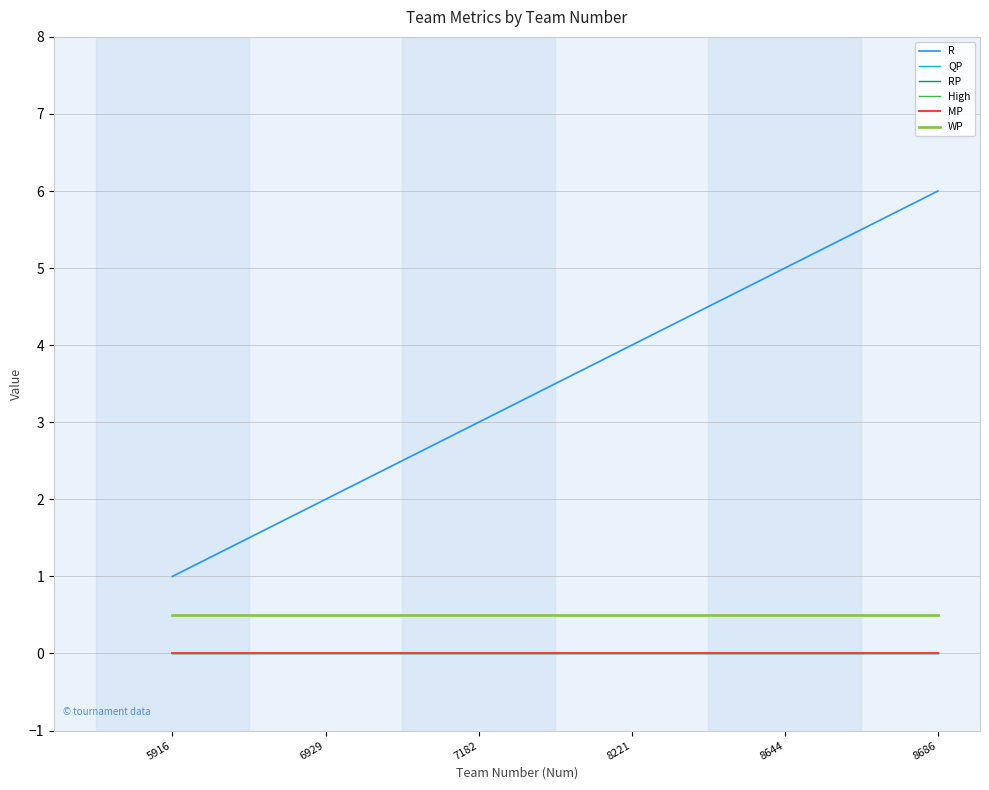

What is the minimum value for R?

1.0